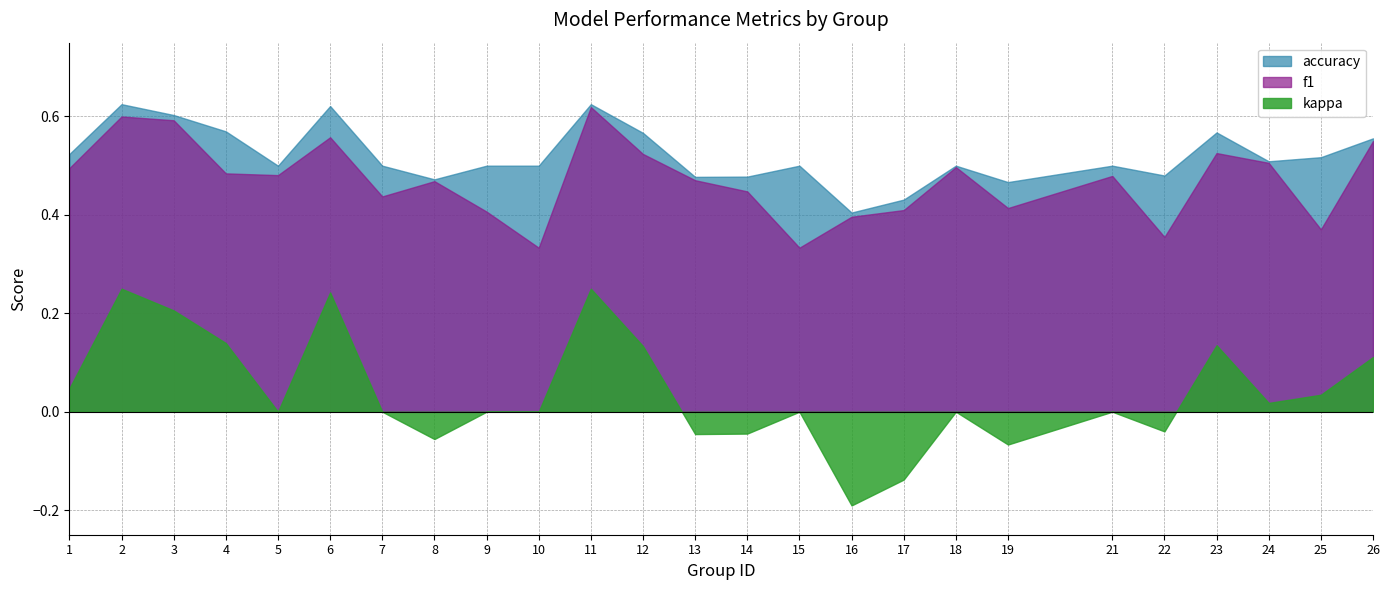

True or false: kappa has more than 1 points higher than both neighbors.

True